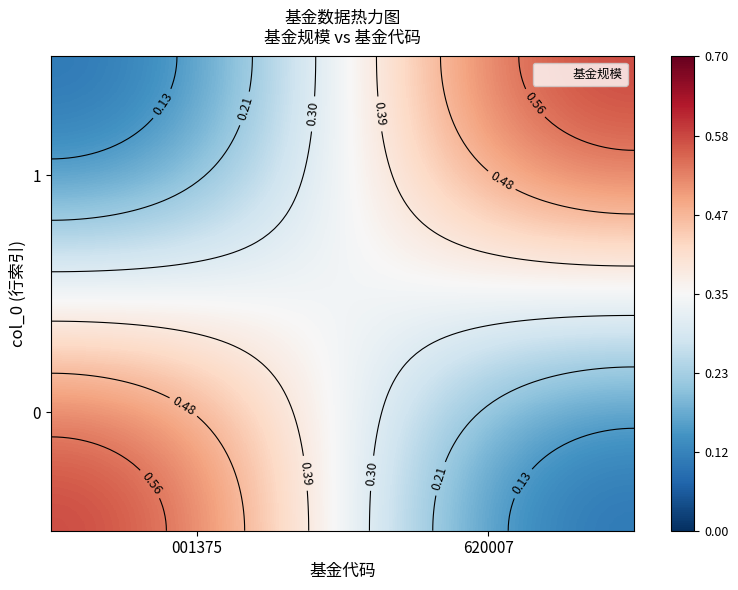

What is the highest value of the 1 series?

0.6